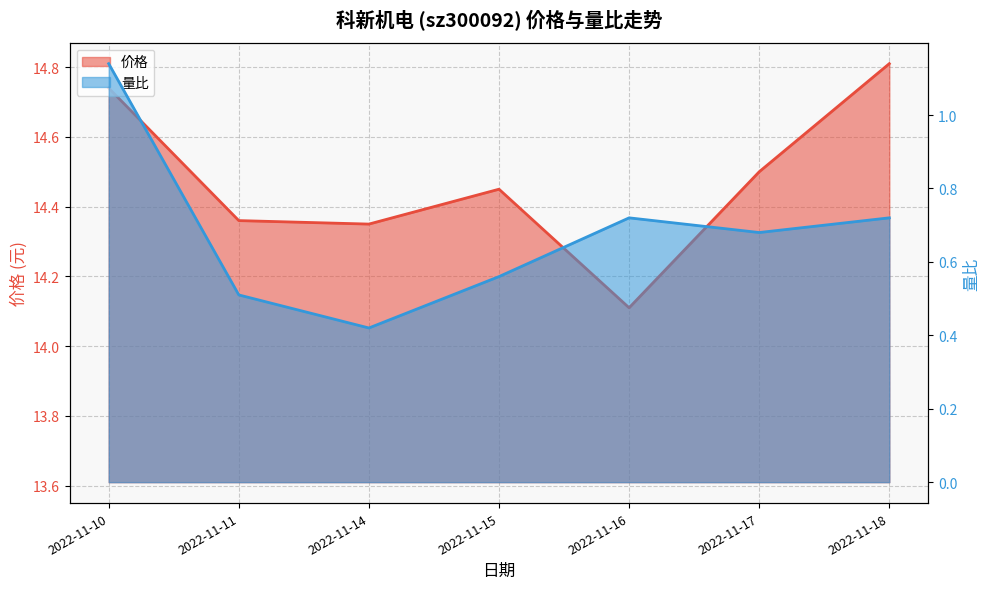

Which label corresponds to the largest value in the chart?

2022-11-18